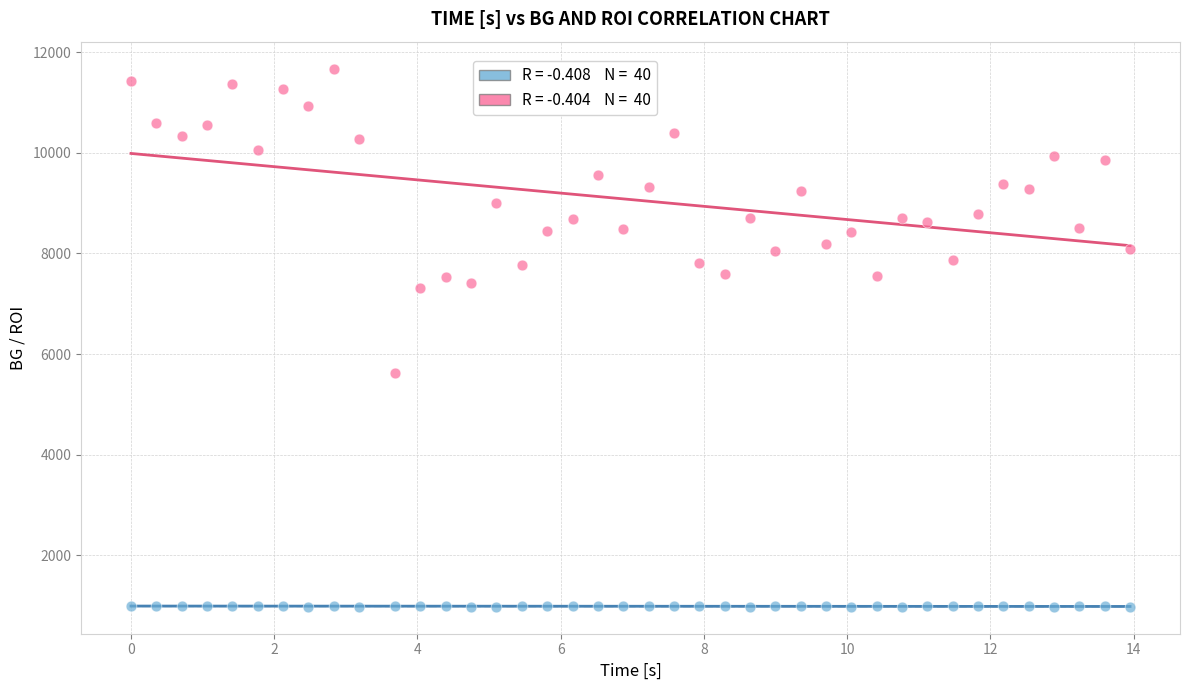

Across all data points, what is the range of X values (max minus min)?

14.0